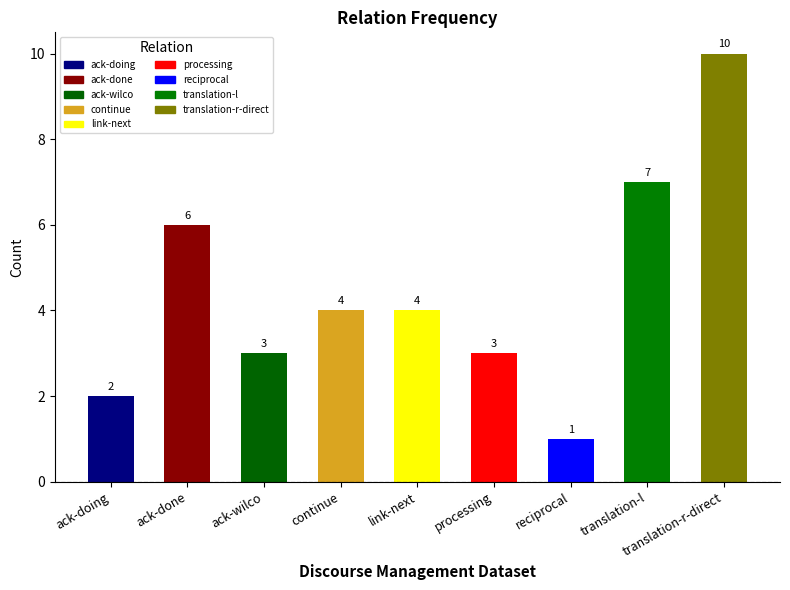

Is it true that the value at processing is 3?

True